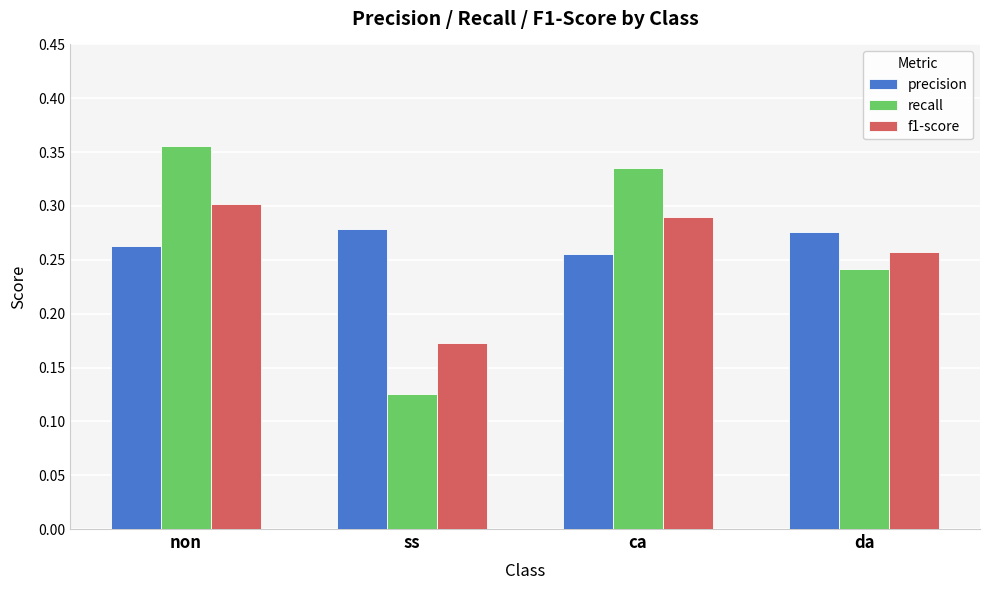

What is the label of the 4th bar from the left?

da